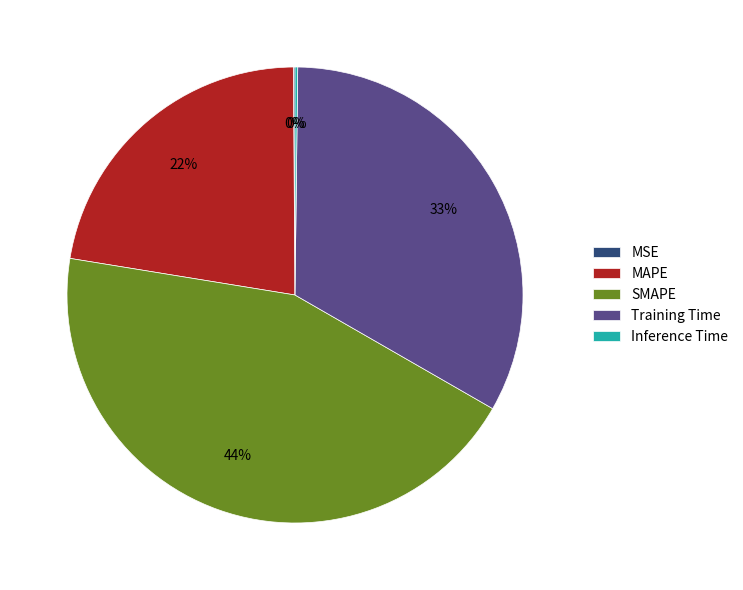

To the nearest percent, what is the average slice percentage?

20%